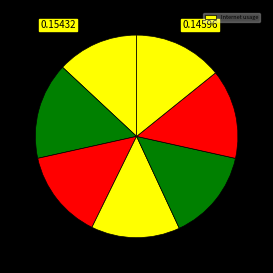

Count the number of slices in the pie.

7